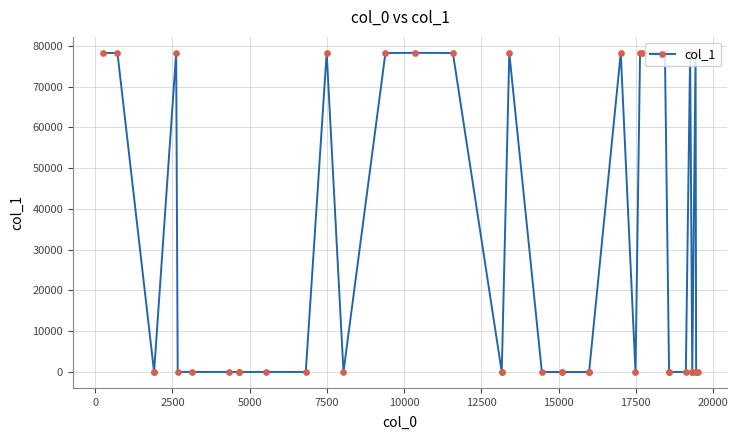

Is it true that the value at 27 is 126357?

False